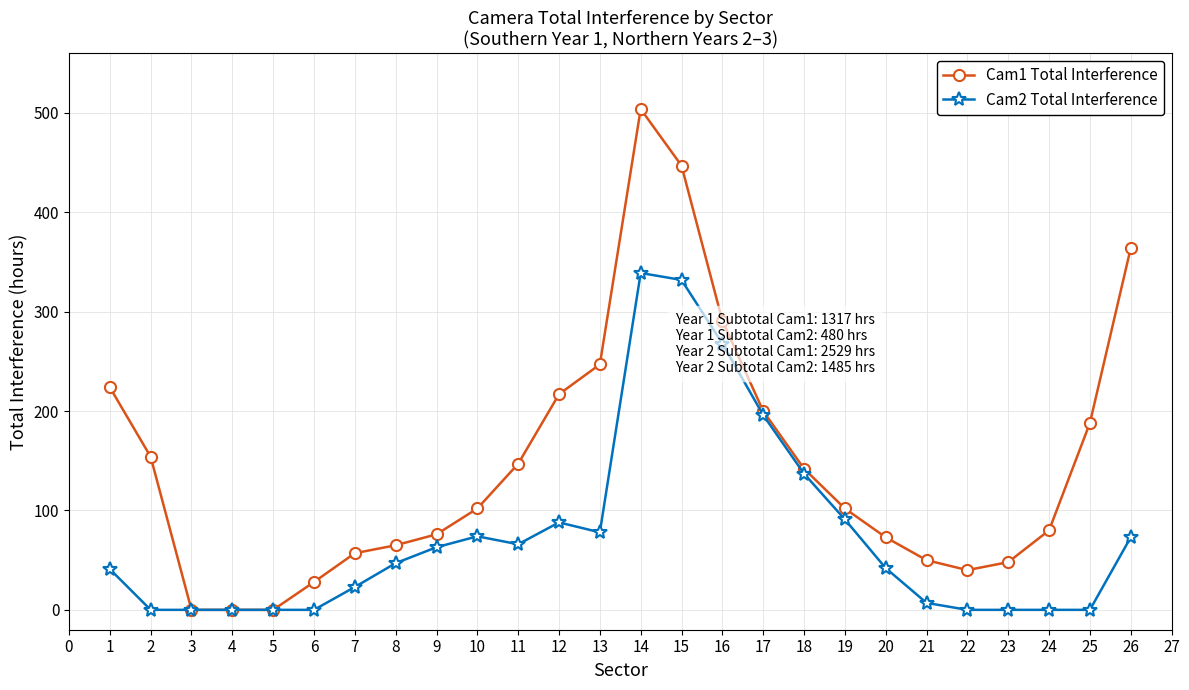

True or false: Cam2 Total Interference has more than 0 points higher than both neighbors.

True